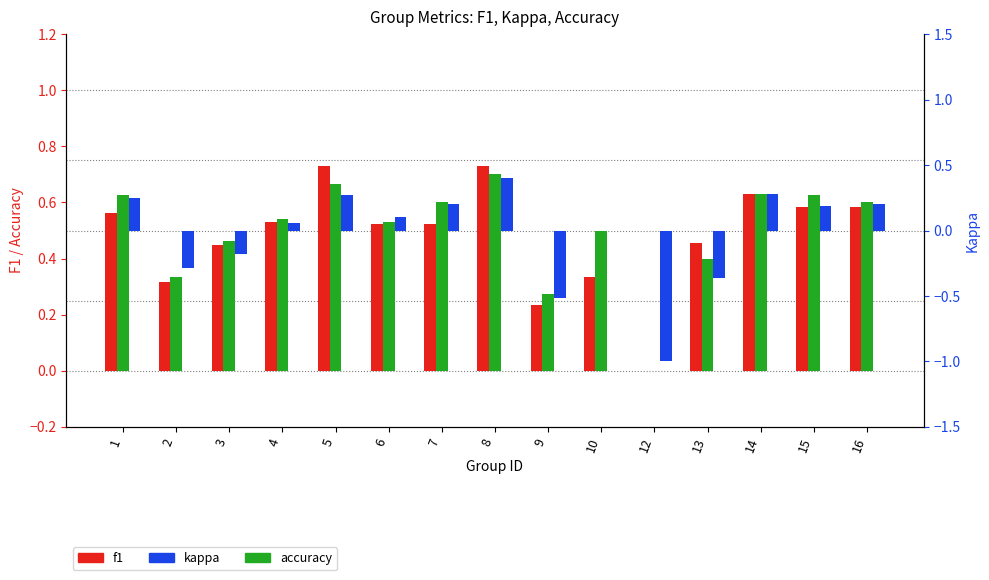

How many groups of bars are there?

15